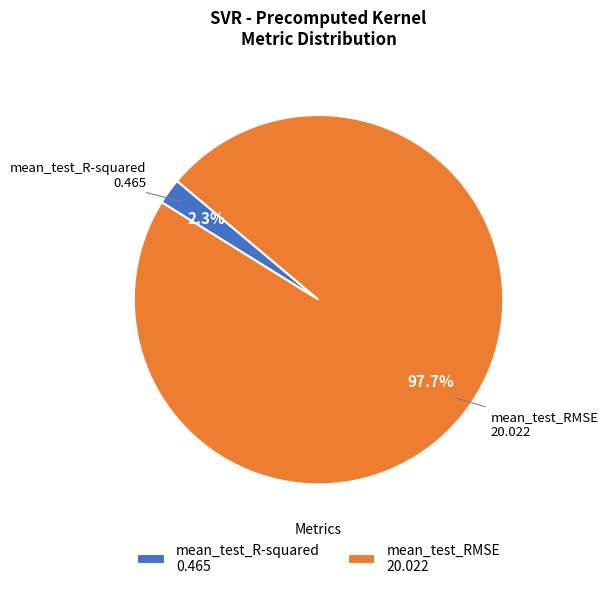

To the nearest percent, what portion does mean_test_RMSE represent?

98%